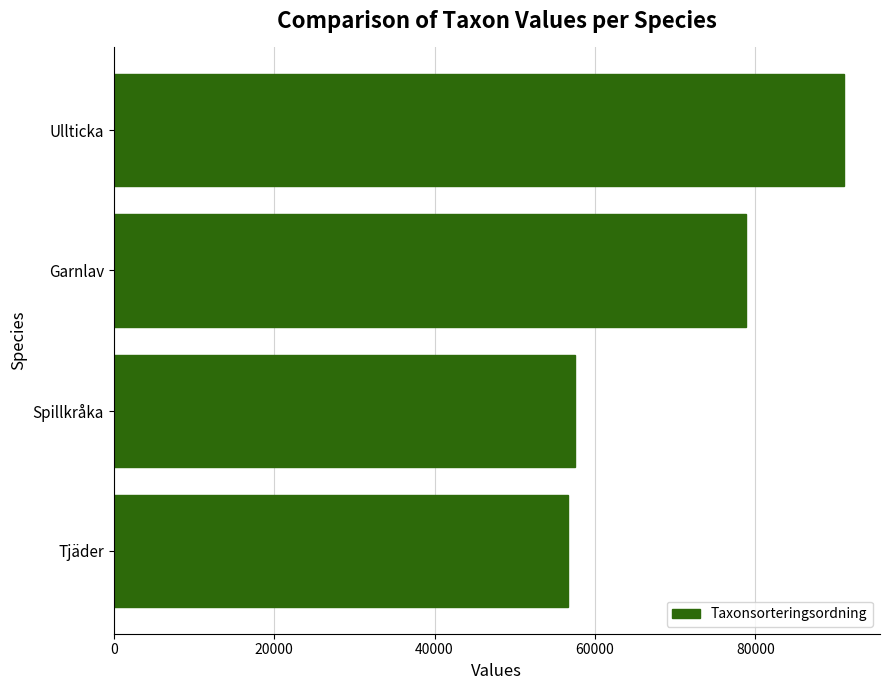

Is it true that the value at Garnlav is 118005?

False